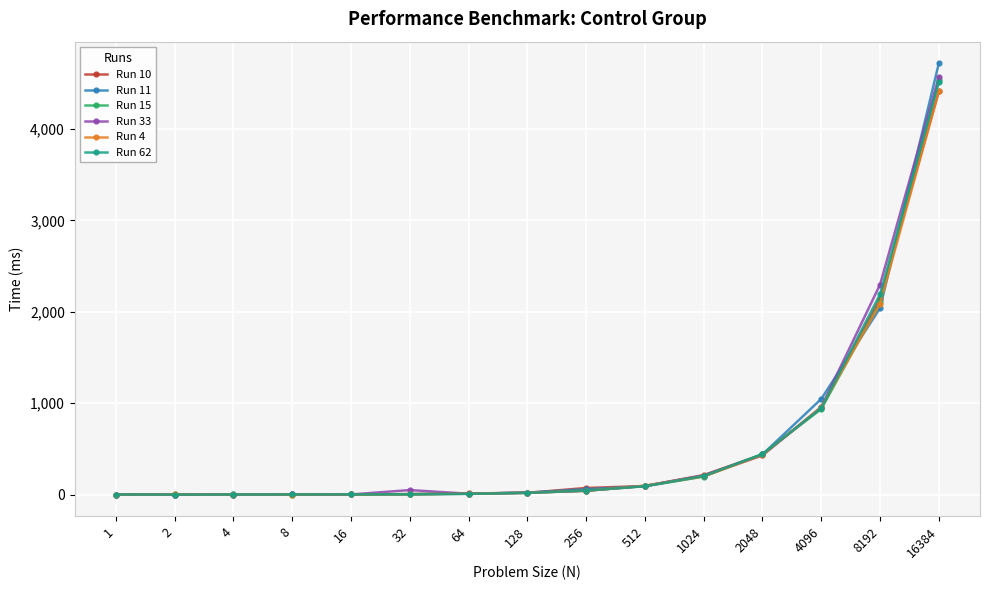

Is the value of Run 62 at 4096 greater than the value of Run 4 at 64?

Yes